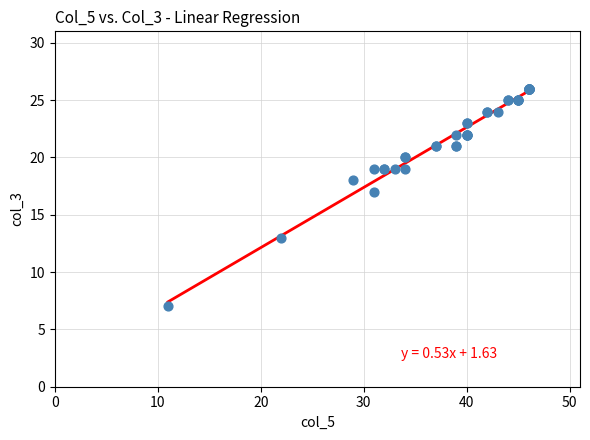

What Y value in the scatter plot is closest to 16?

17